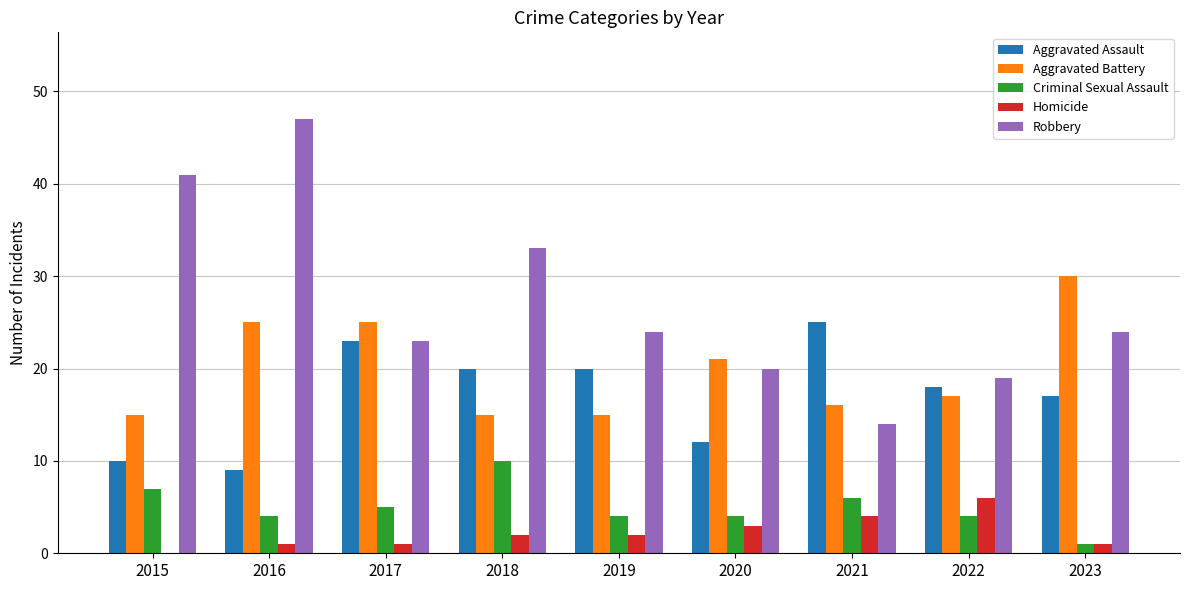

Between 2019 and 2021, which series saw the biggest shift?

Robbery